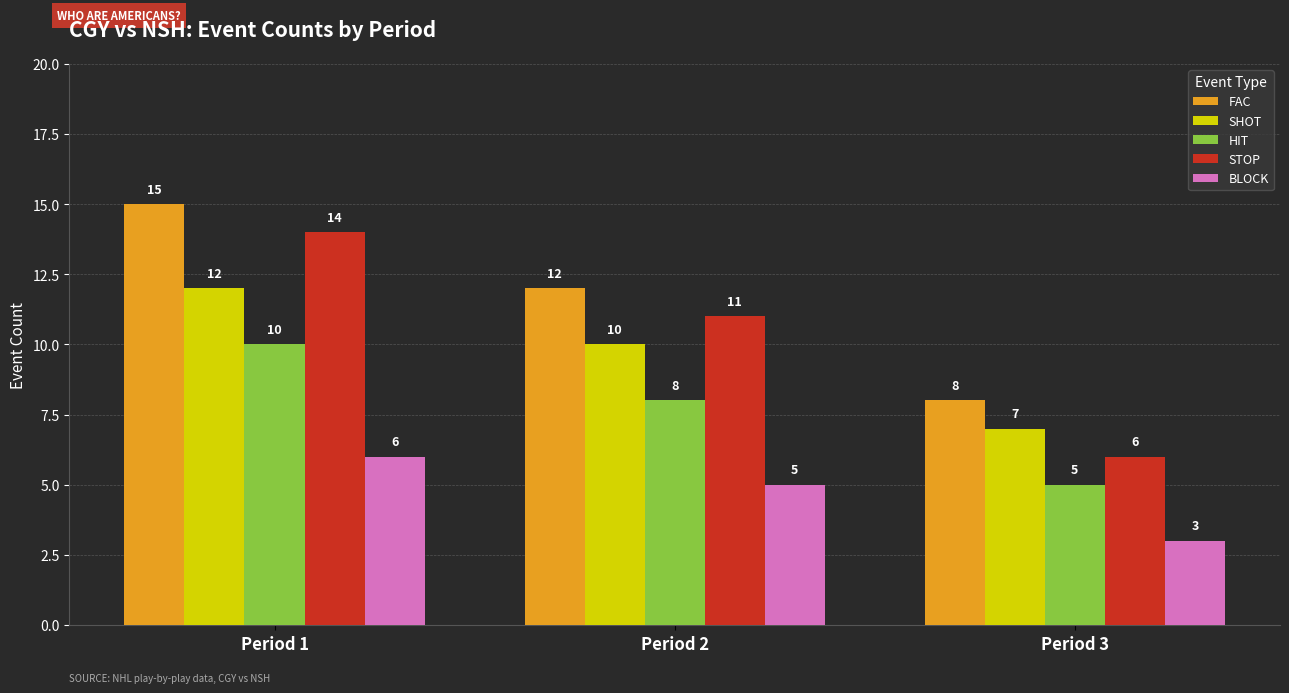

Which series has the largest total across all categories?

FAC